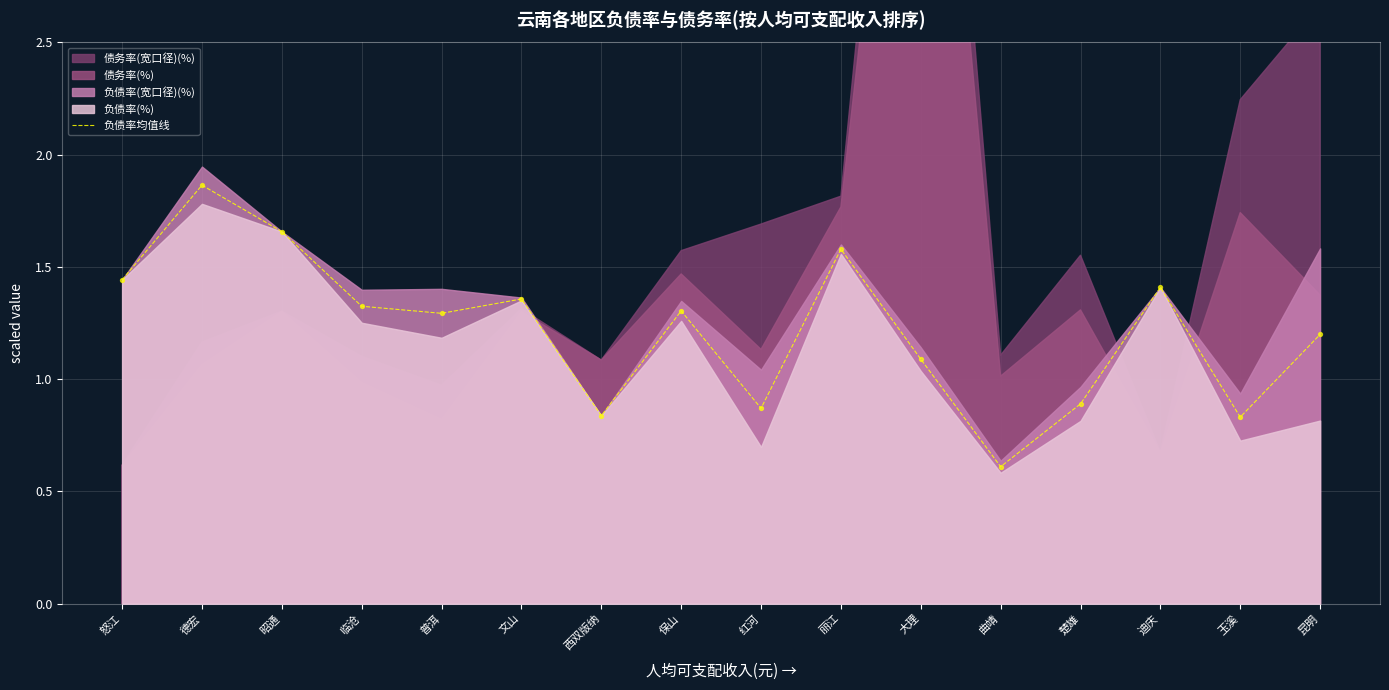

Between 昆明 and 玉溪, which is larger?

昆明